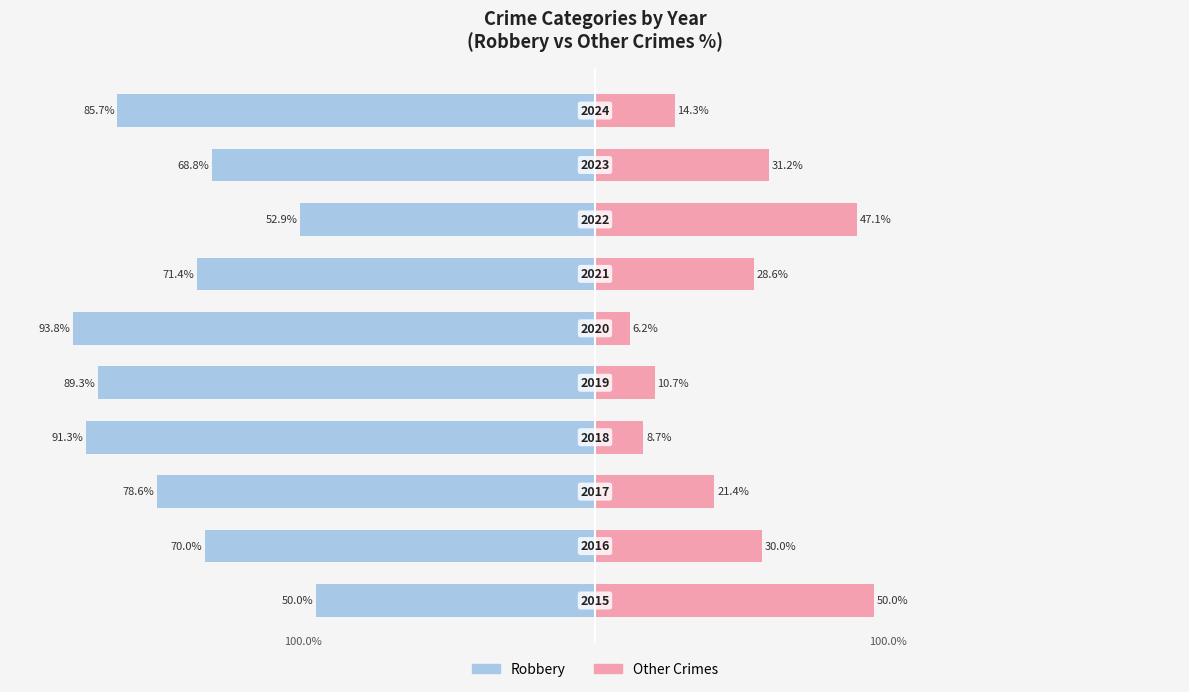

Reading left to right, list all the values displayed in this chart.

Robbery: 0=-50.0	1=-70.0	2=-78.6	3=-91.3	4=-89.3	5=-93.8	6=-71.4	7=-52.9	8=-68.8	9=-85.7
Other Crimes: 0=50.0	1=30.0	2=21.4	3=8.7	4=10.7	5=6.2	6=28.6	7=47.1	8=31.2	9=14.3